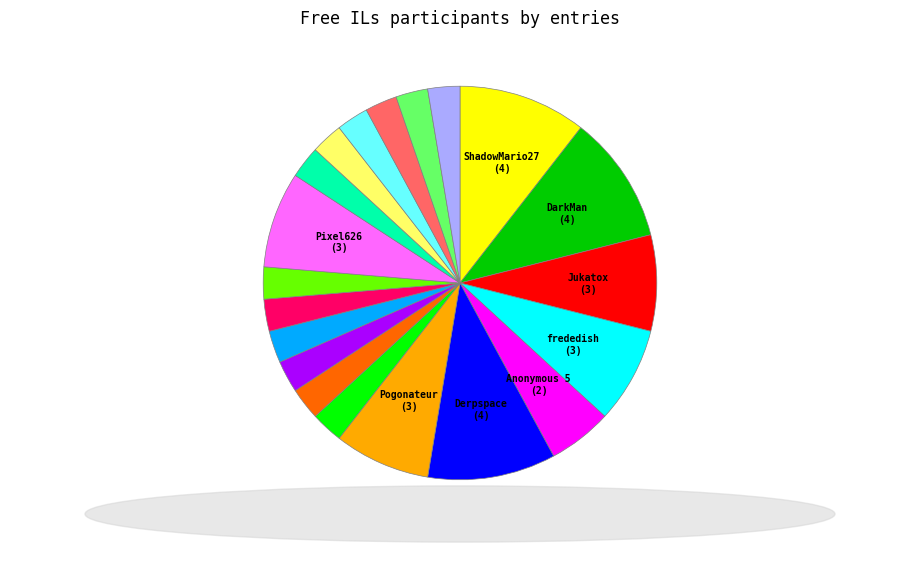

Is there any slice that represents more than half of the pie?

No